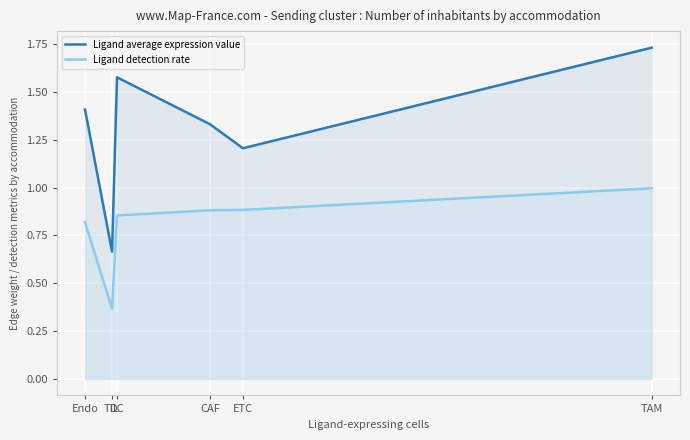

True or false: Ligand average expression value has a value of 2.9 at TAM.

False